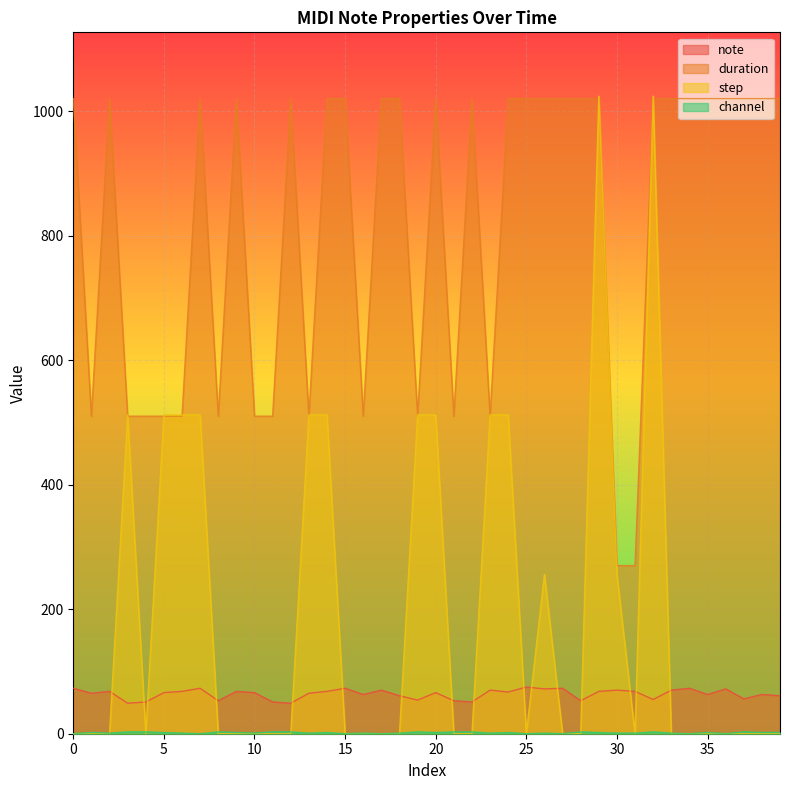

True or false: channel and duration intersect in this chart.

False